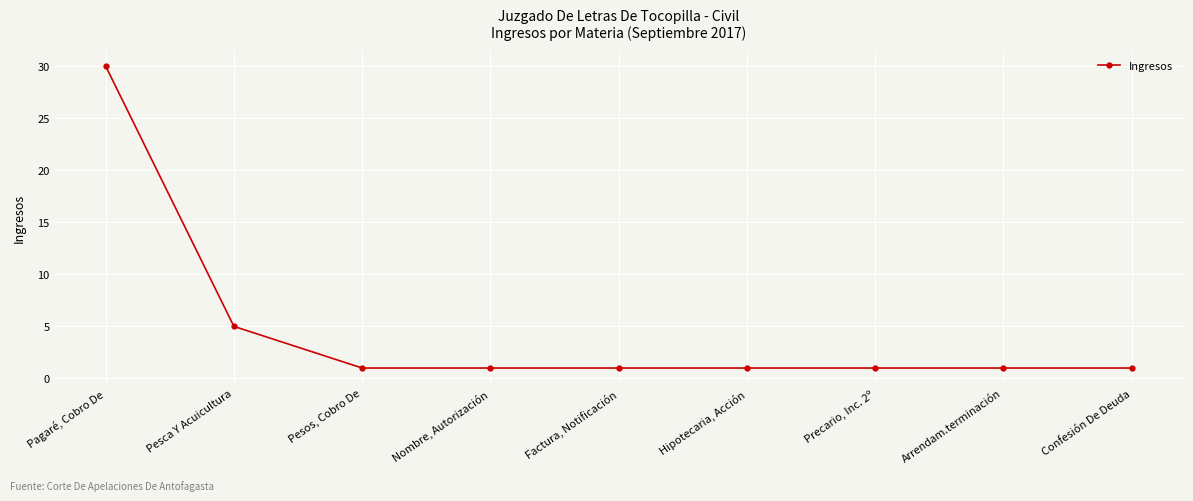

What position from the right is Nombre, Autorización?

6